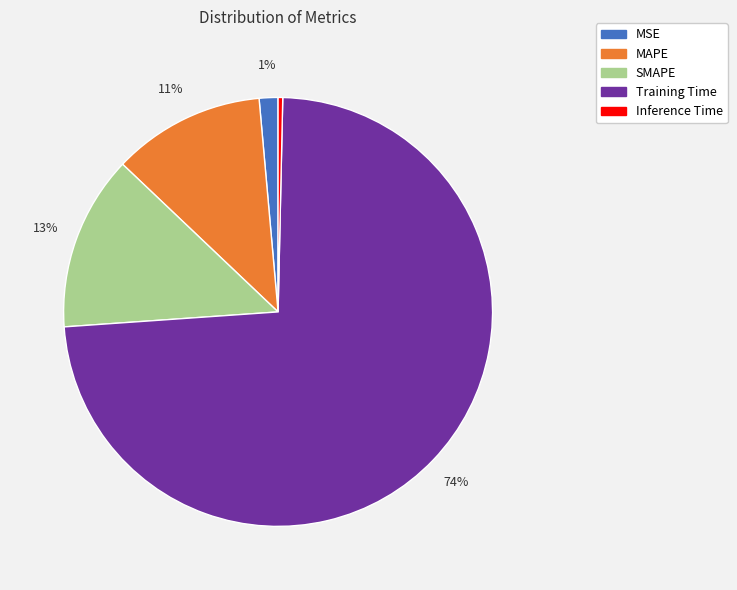

To the nearest percent, what is the average slice percentage?

20%